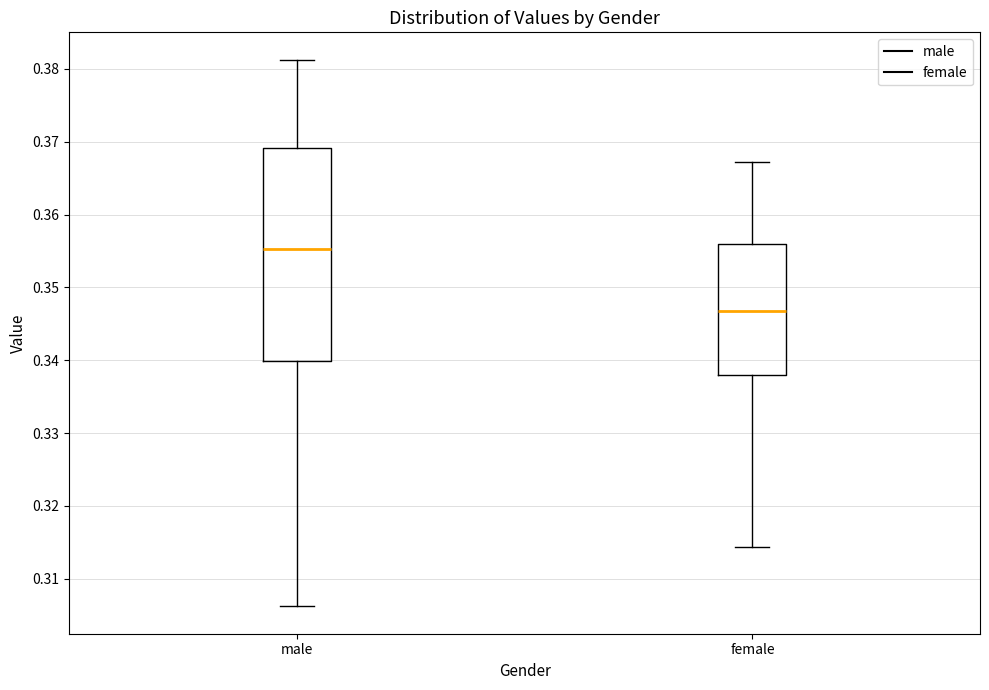

Reading left to right, transcribe this box plot: for each box, give where its median line is, the range the box spans, and where its two whiskers end, as read against the y-axis. The values are not printed on the chart, so give them approximately, as read against the axis.

male: median 0.355, box 0.340 to 0.369, whiskers 0.306 to 0.381
female: median 0.347, box 0.338 to 0.356, whiskers 0.314 to 0.367